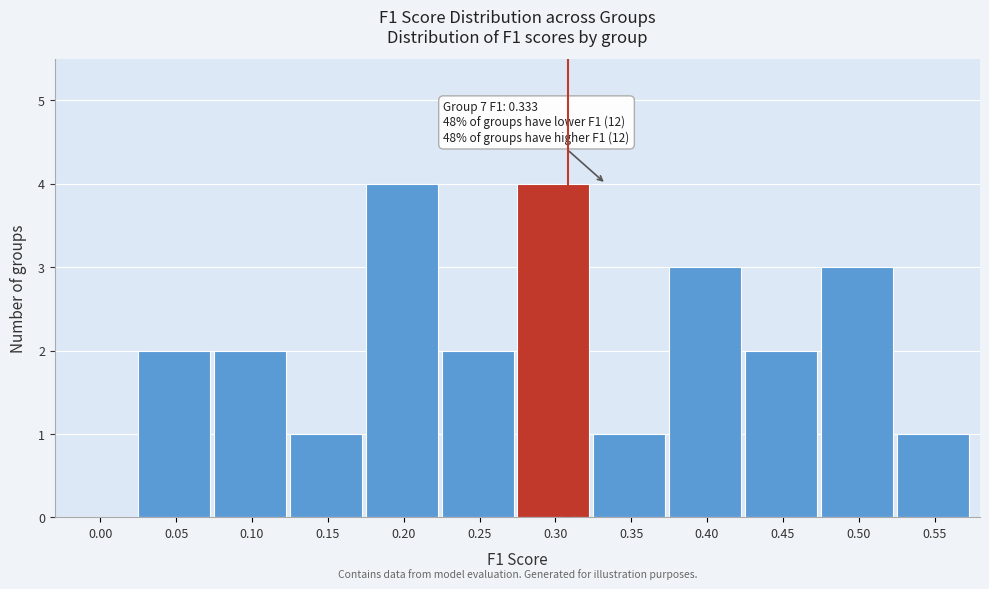

Reading left to right, transcribe all the data shown in this chart.

0.00=0	0.05=2	0.10=2	0.15=1	0.20=4	0.25=2	0.30=4	0.35=1	0.40=3	0.45=2	0.50=3	0.55=1